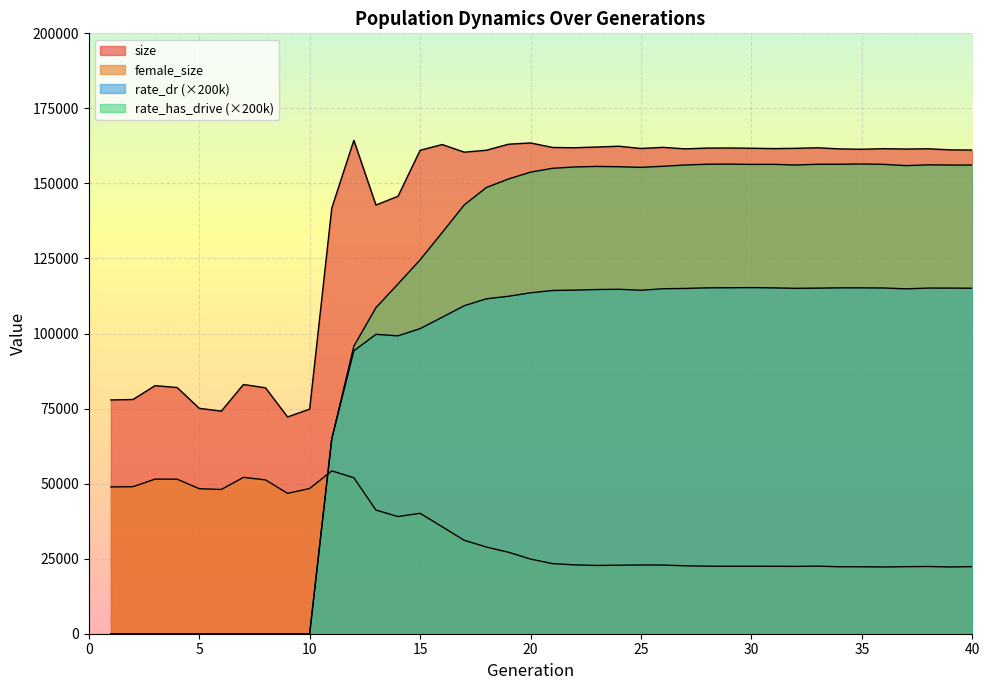

What is the greatest value displayed?

164353.0